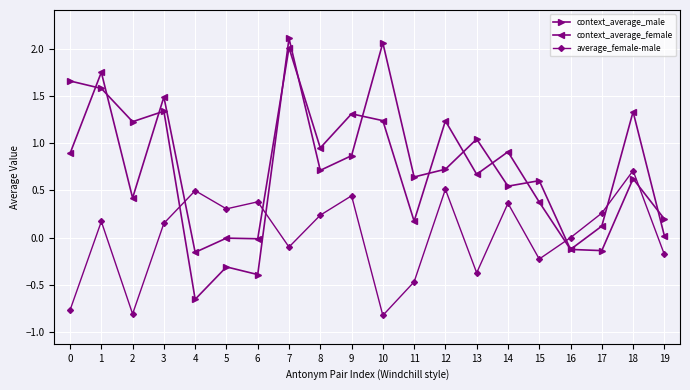

Is the value of context_average_female at 10 greater than the value of average_female-male at 11?

Yes